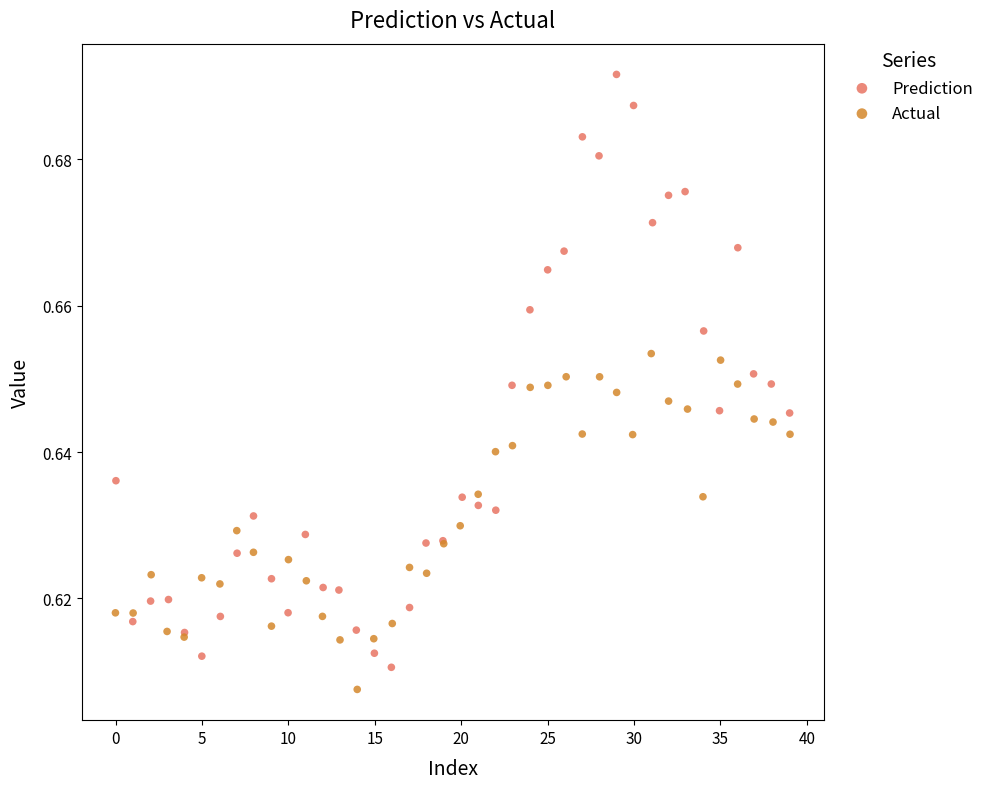

Which series reaches the maximum Y coordinate?

Prediction